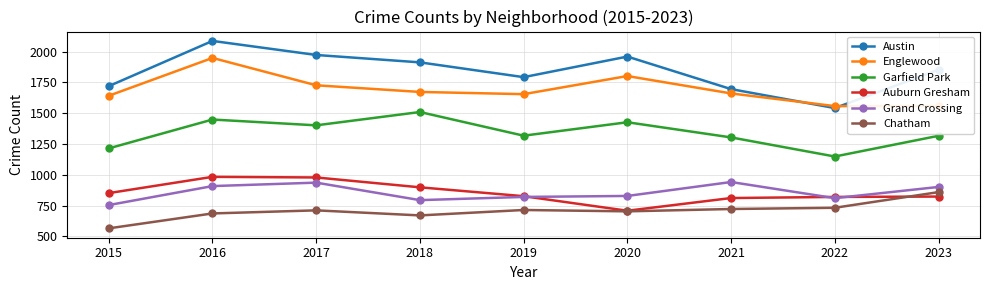

Where is Auburn Gresham nearest to the value 845?

2015